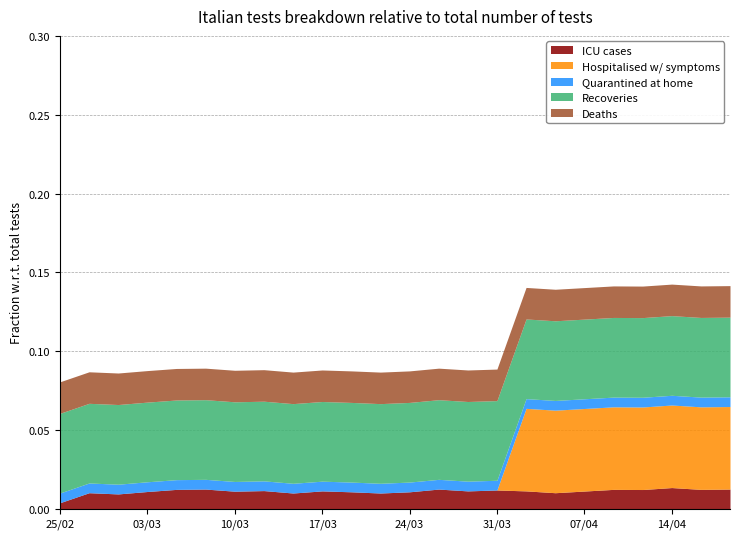

The Quarantined at home series shows 0.0 at 2. True or false?

False